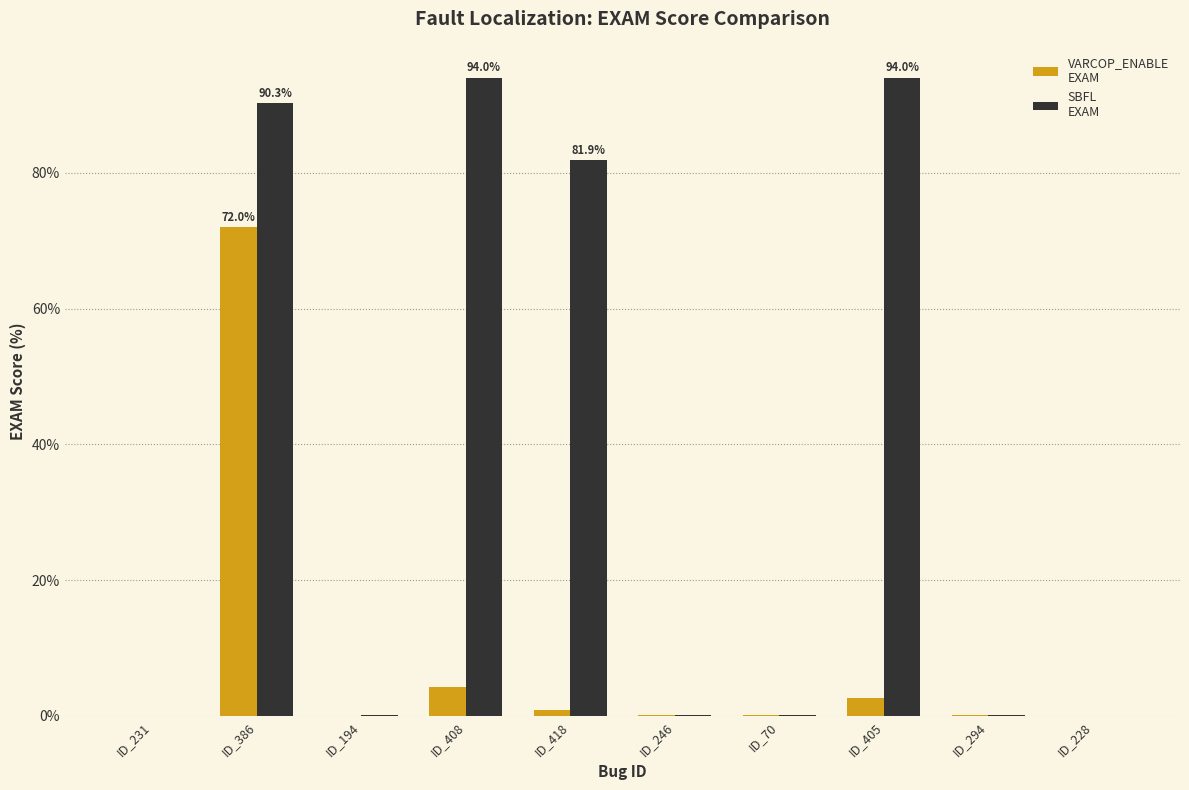

At which category is the sum across all series the highest?

ID_386